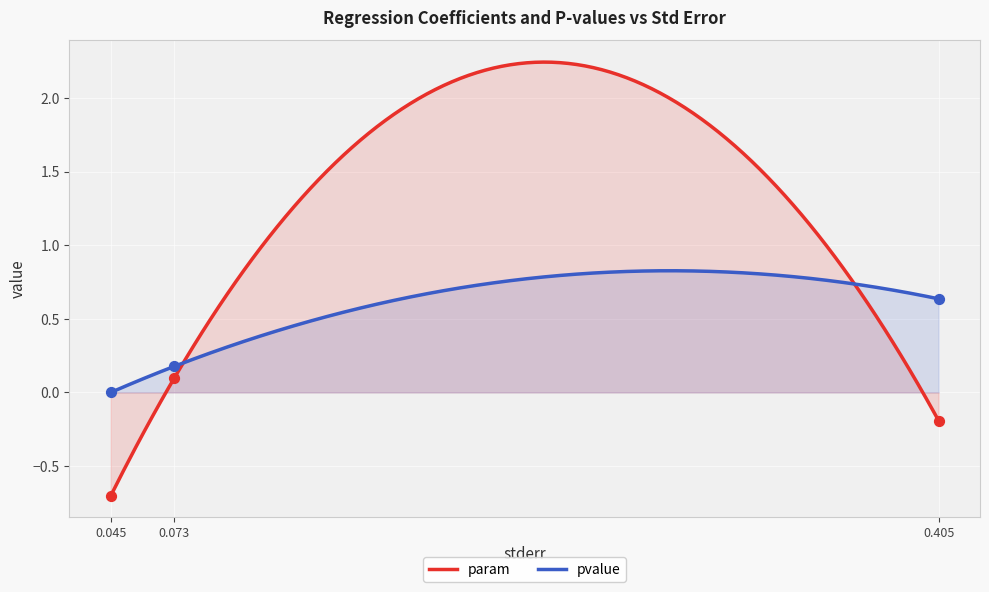

What is the minimum value for param?

-0.7